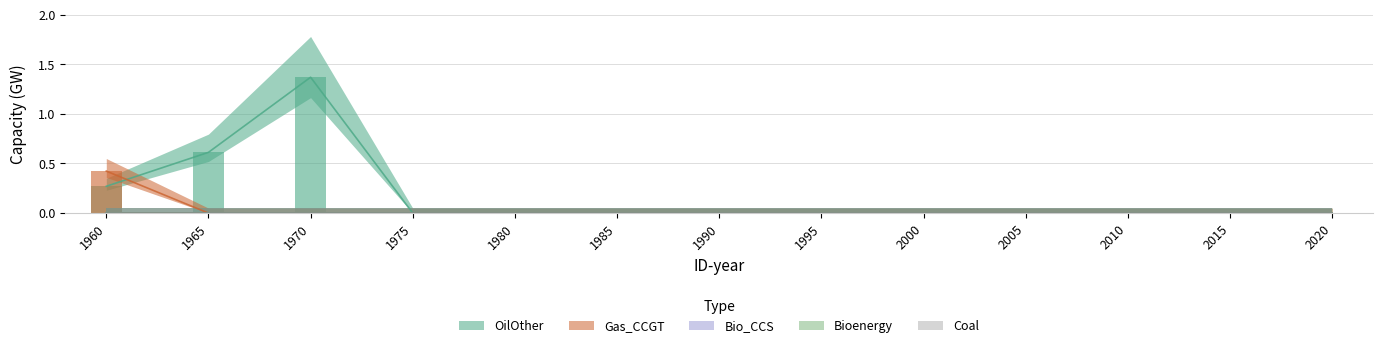

At which category is the sum across all series the highest?

1970